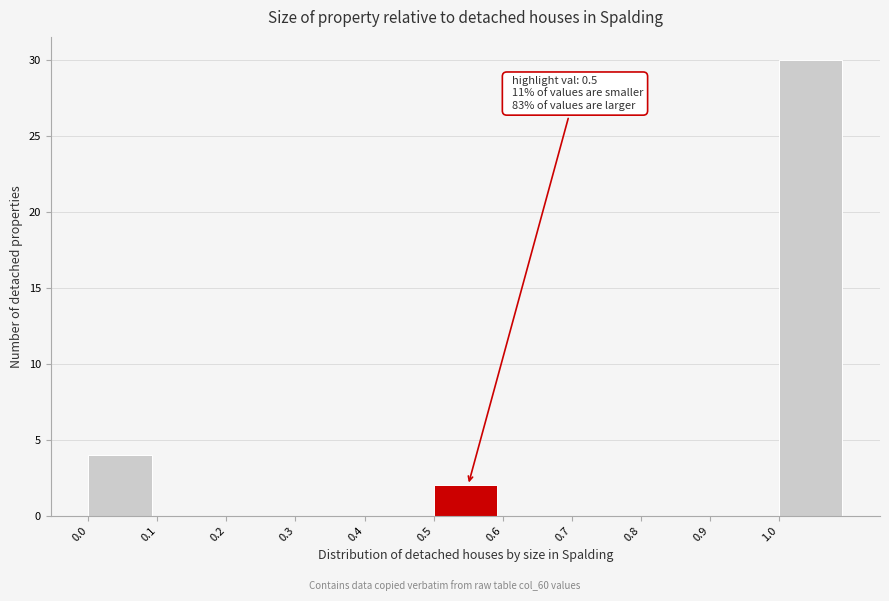

Over which range of the x-axis is the bar tallest?

1.0 to 1.1